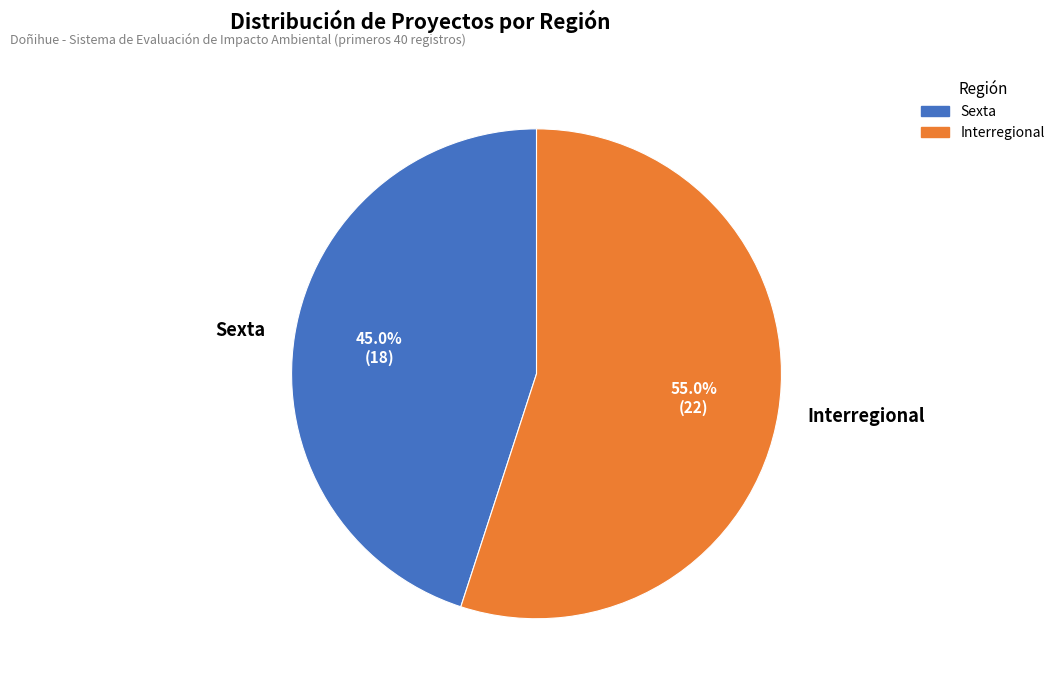

Which slice is the largest?

Interregional